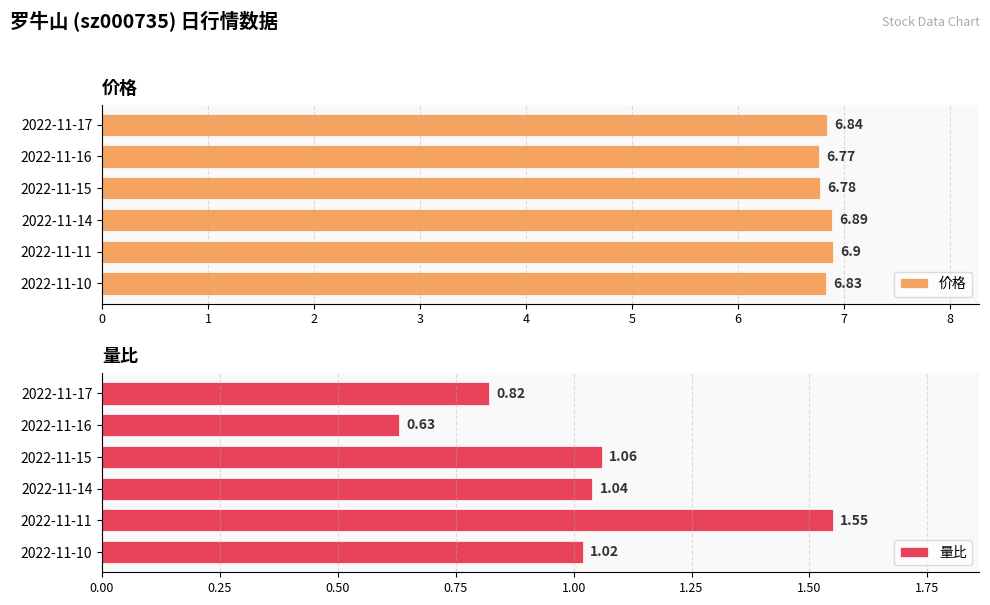

List the labels in order of 价格 value, smallest first.

2022-11-16, 2022-11-15, 2022-11-10, 2022-11-17, 2022-11-14, 2022-11-11